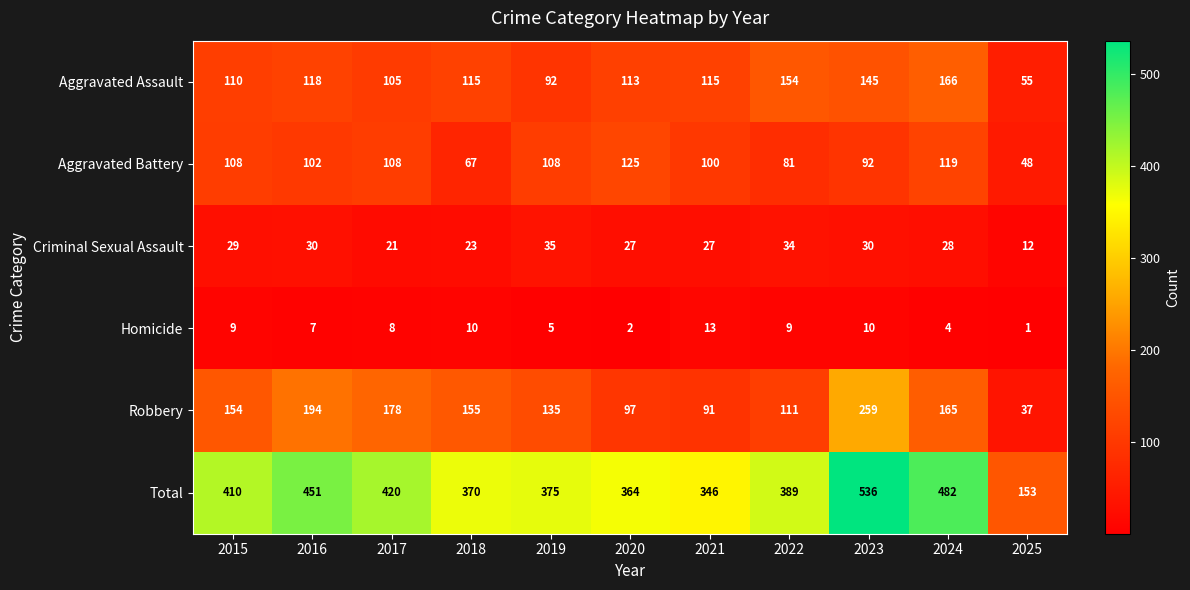

Which series has the largest total across all categories?

Total